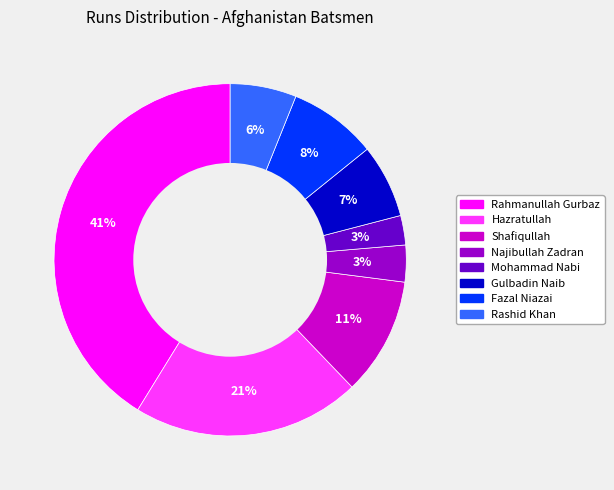

To the nearest percent, what is the average slice percentage?

12%